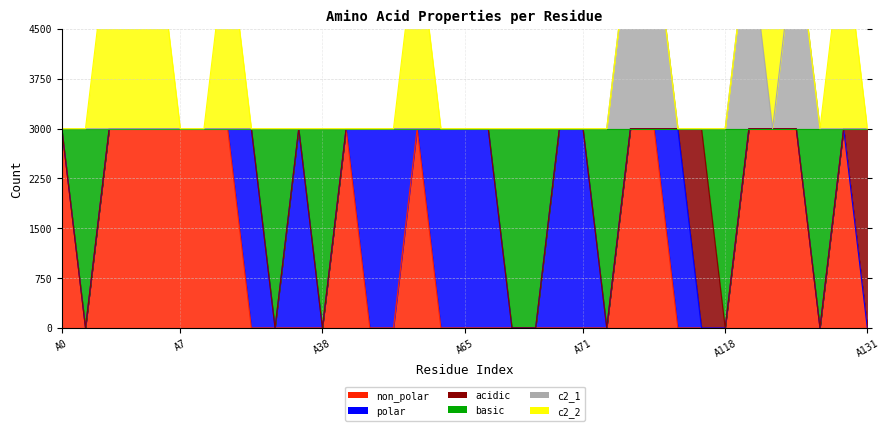

Which category has the lowest value in the non_polar series?

A1